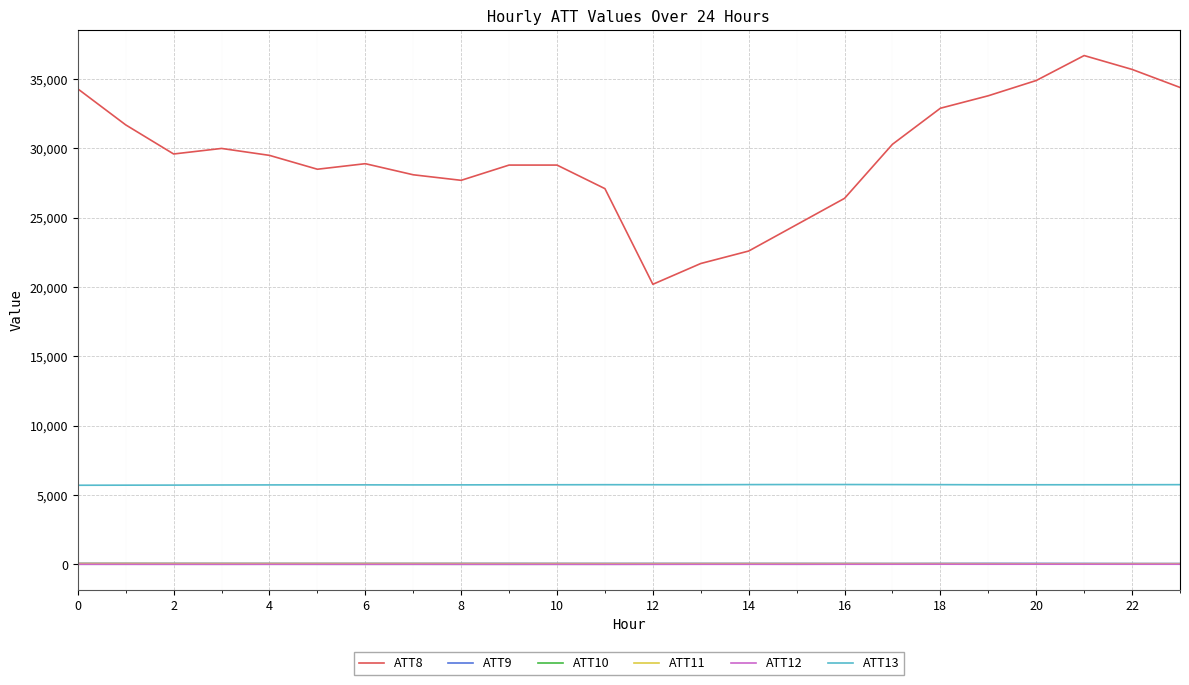

What is the greatest value displayed?

36700.0